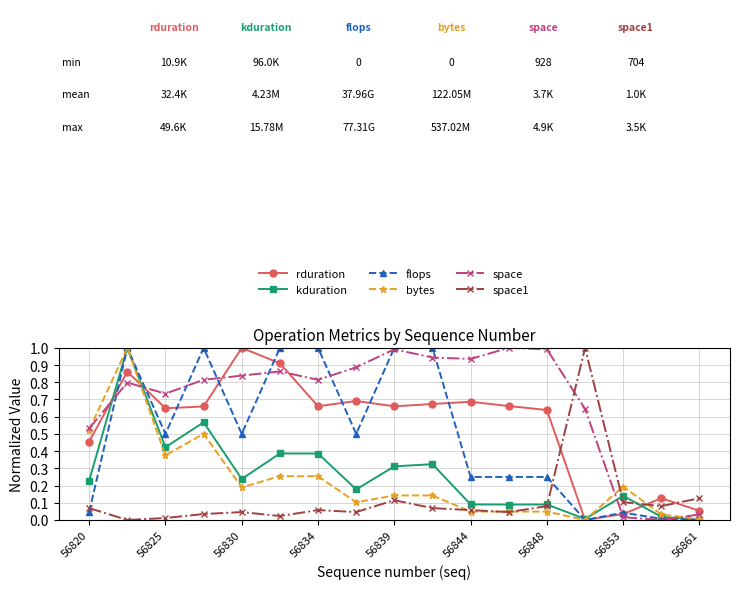

What is the maximum value shown in the chart?

1.0